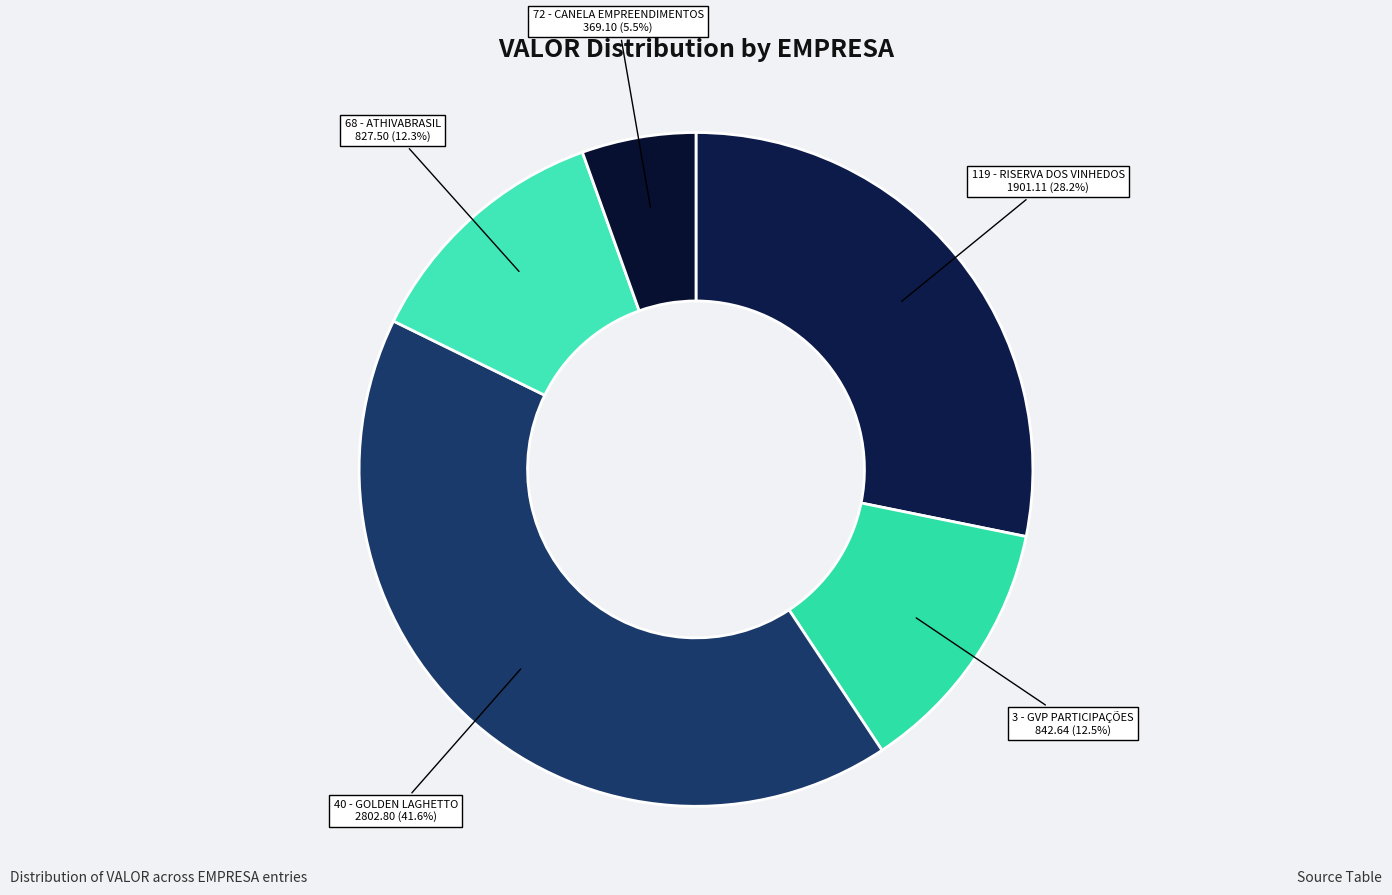

Does 3 - GVP PARTICIPAÇÕES account for over 50% of the chart?

No